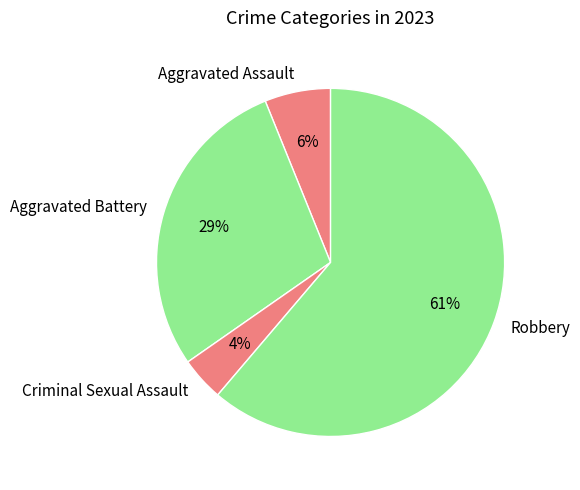

Approximately how many times larger is the value at Criminal Sexual Assault compared to Robbery?

0.1